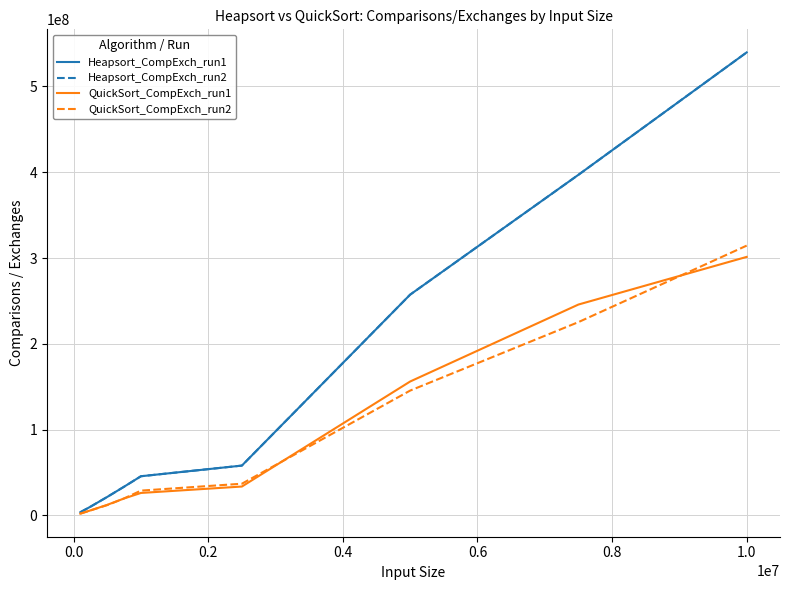

Reading left to right, list all the values displayed in this chart.

Heapsort_CompExch_run1: 3737810	10167489	21582946	33479291	45668779	58085948	257347631	397022294	539683949
Heapsort_CompExch_run2: 3738643	10165895	21582726	33476879	45667289	58087796	257340377	397010875	539693128
QuickSort_CompExch_run1: 2063368	5865992	12338408	19790732	26194610	33671780	156094406	245798900	301340474
QuickSort_CompExch_run2: 2110250	5811028	12048974	19809154	28911098	36958954	145517598	225319504	314470930